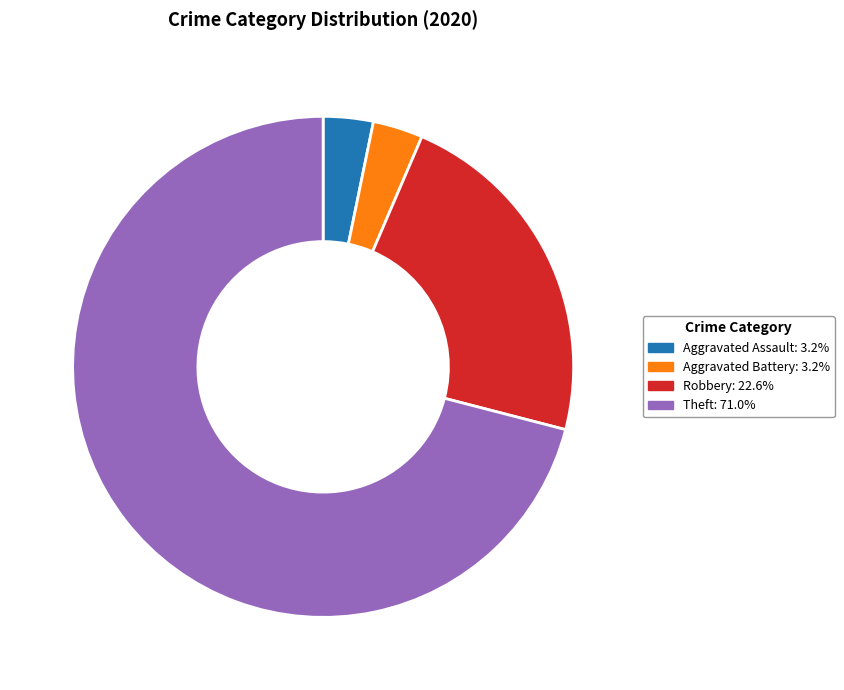

Is there any slice that represents more than half of the pie?

Yes